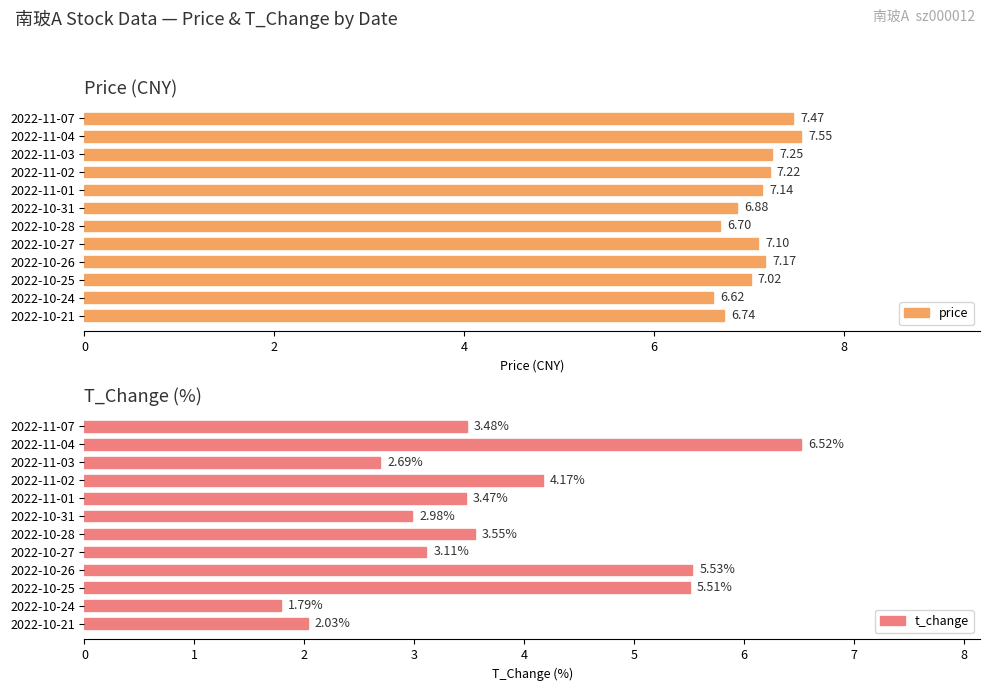

Which category has the highest value in the t_change series?

2022-11-04